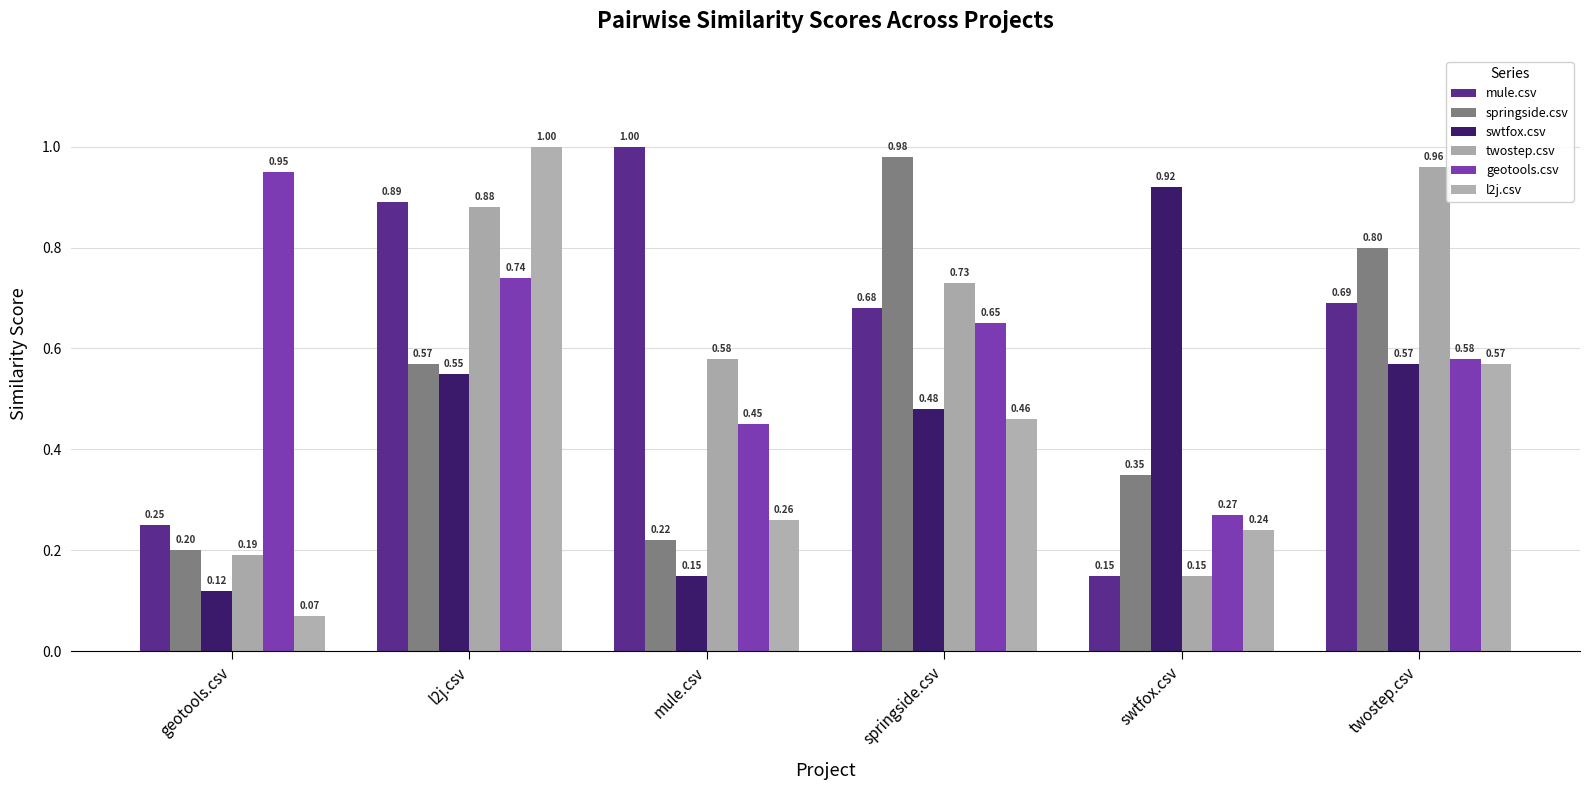

Is the value of springside.csv at geotools.csv greater than the value of swtfox.csv at springside.csv?

No